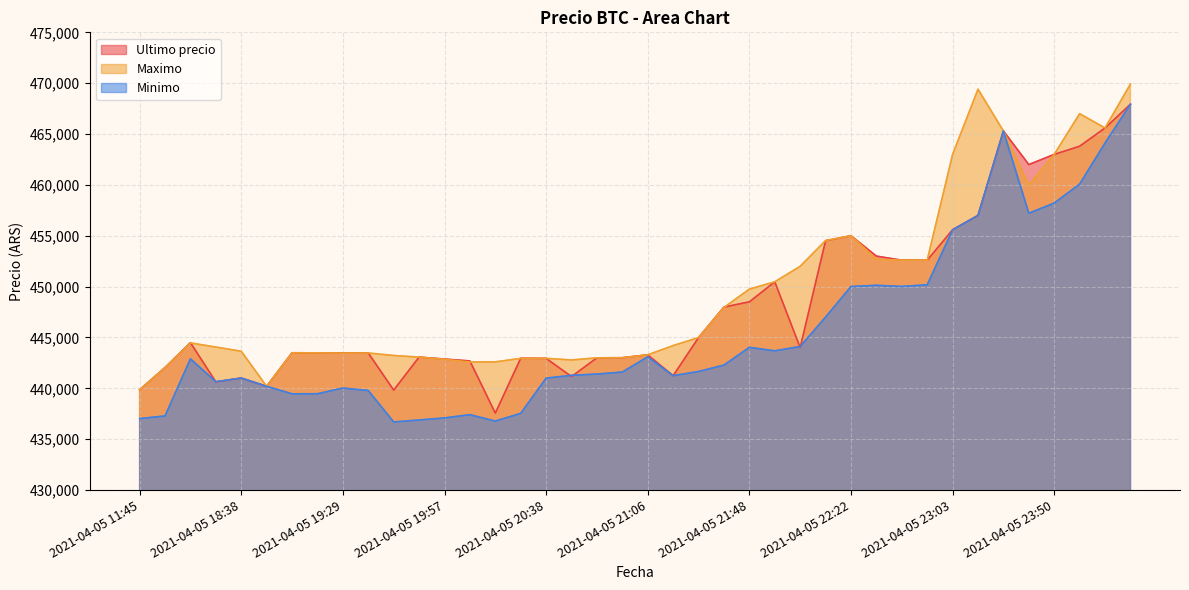

List the labels in order of Ultimo precio value, smallest first.

2021-04-05 20:15, 2021-04-05 19:46, 2021-04-05 11:45, 2021-04-05 18:53, 2021-04-05 18:21, 2021-04-05 18:38, 2021-04-05 20:46, 2021-04-05 21:16, 2021-04-05 16:00, 2021-04-05 20:05, 2021-04-05 19:57, 2021-04-05 20:38, 2021-04-05 20:28, 2021-04-05 20:52, 2021-04-05 20:58, 2021-04-05 19:51, 2021-04-05 21:06, 2021-04-05 19:29, 2021-04-05 19:38, 2021-04-05 19:17, 2021-04-05 19:06, 2021-04-05 22:01, 2021-04-05 16:21, 2021-04-05 21:27, 2021-04-05 21:38, 2021-04-05 21:48, 2021-04-05 21:55, 2021-04-05 22:55, 2021-04-05 22:45, 2021-04-05 22:34, 2021-04-05 22:10, 2021-04-05 22:22, 2021-04-05 23:03, 2021-04-05 23:13, 2021-04-05 23:39, 2021-04-05 23:50, 2021-04-05 23:59, 2021-04-05 23:26, 2021-04-06 00:23, 2021-04-06 00:42